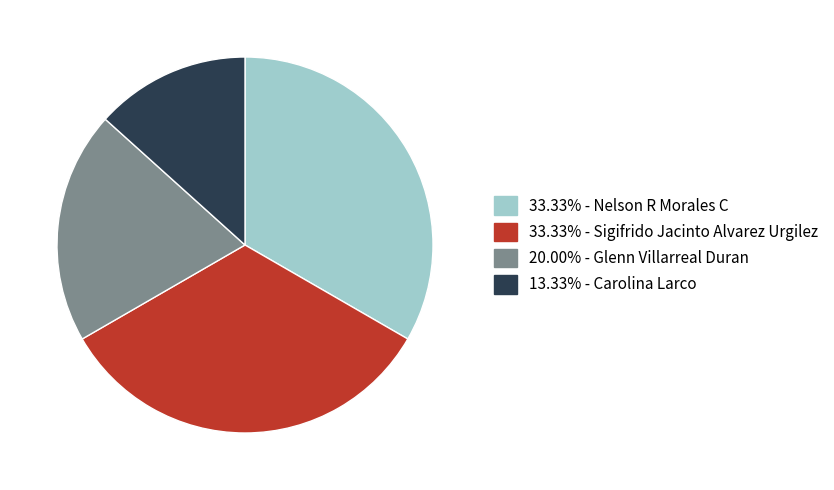

Is there any slice that represents more than half of the pie?

No